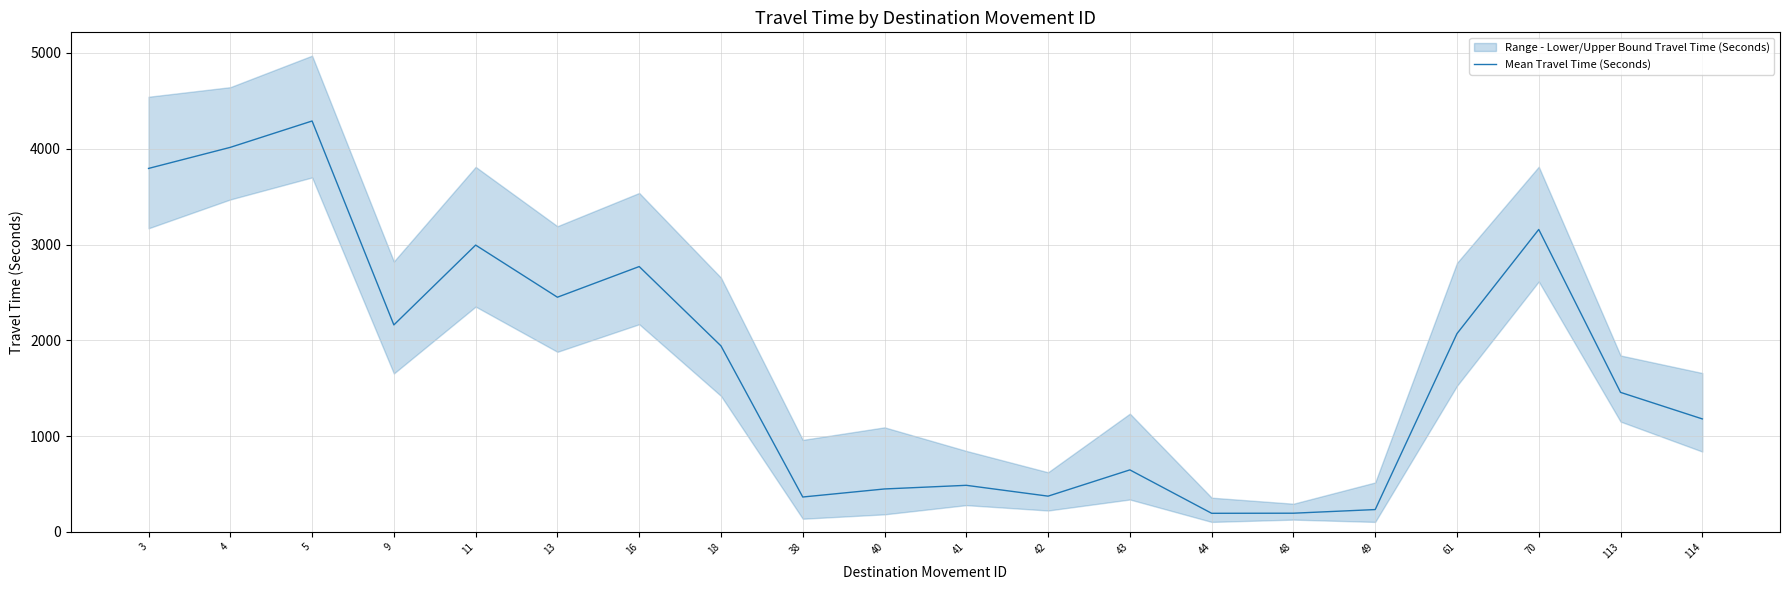

The chart shows a value of 374 at 42. True or false?

True